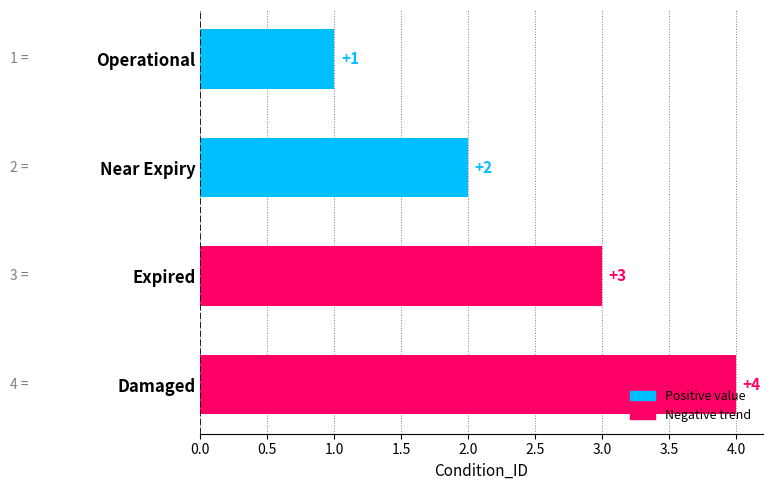

Is it true that the value at Expired is 2?

False